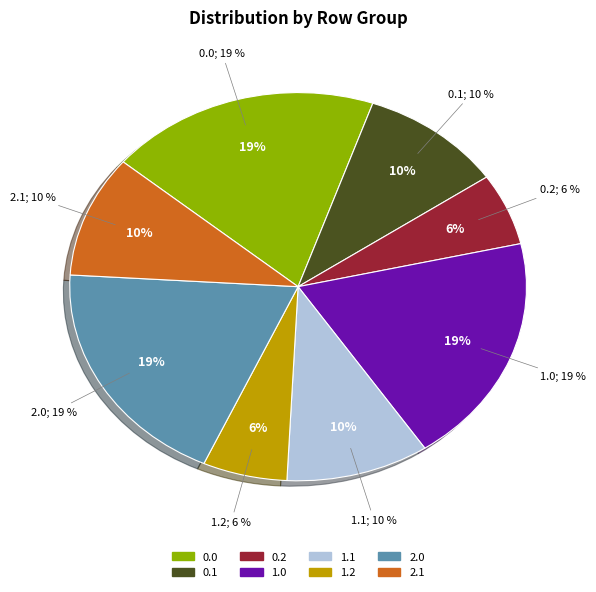

Is the sum of 1.0 and 0.2 greater than half?

No